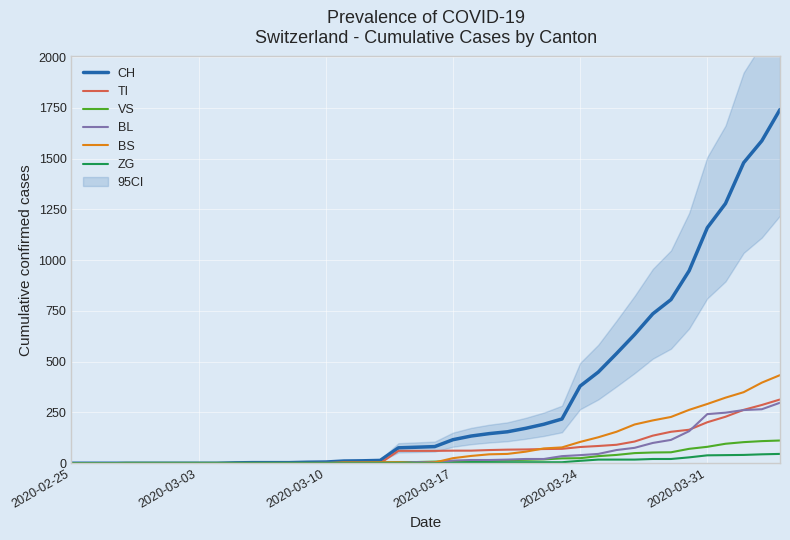

At which category does the chart reach its minimum across all series?

2020-02-25